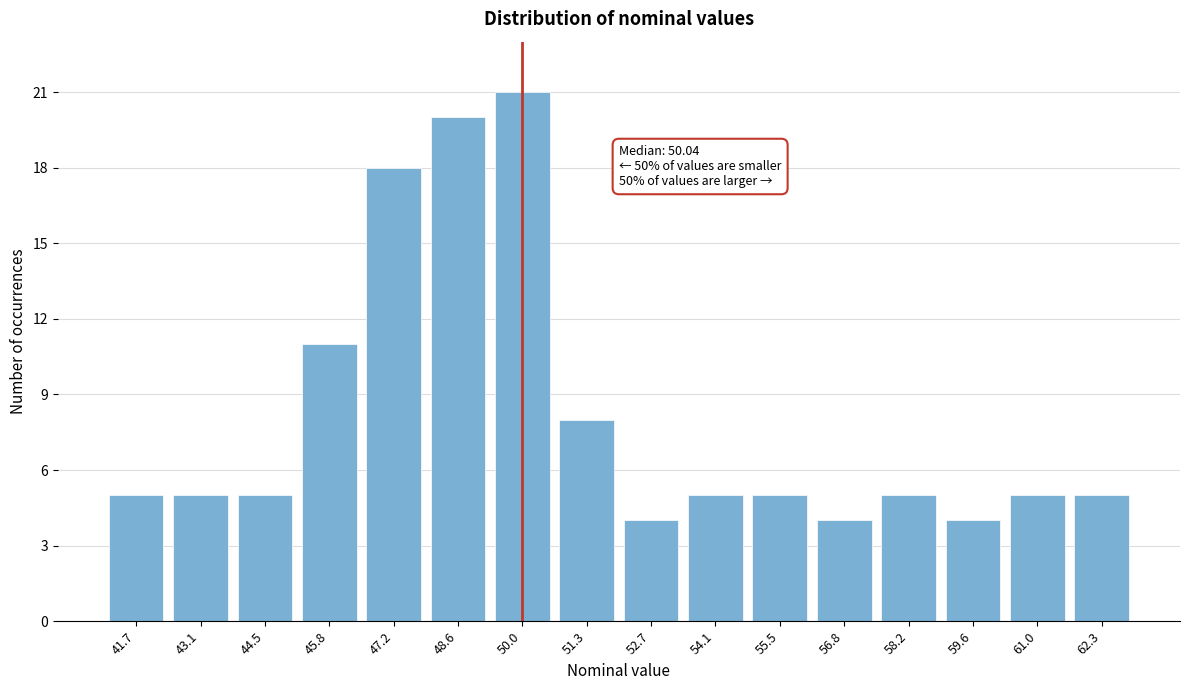

Reading right to left, list all the values displayed in this chart.

5	5	4	5	4	5	5	4	8	21	20	18	11	5	5	5